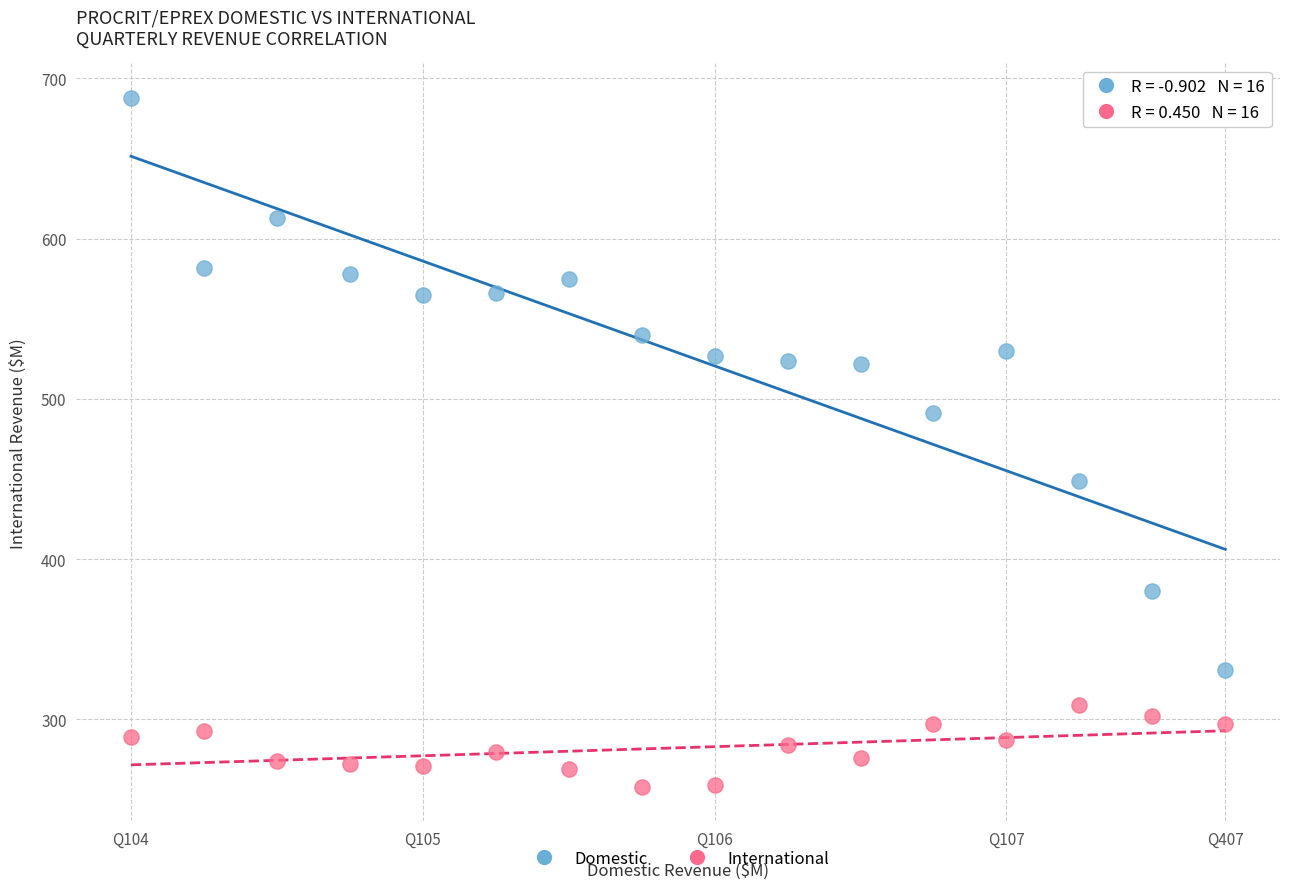

Which series has the widest spread of Y values?

Domestic